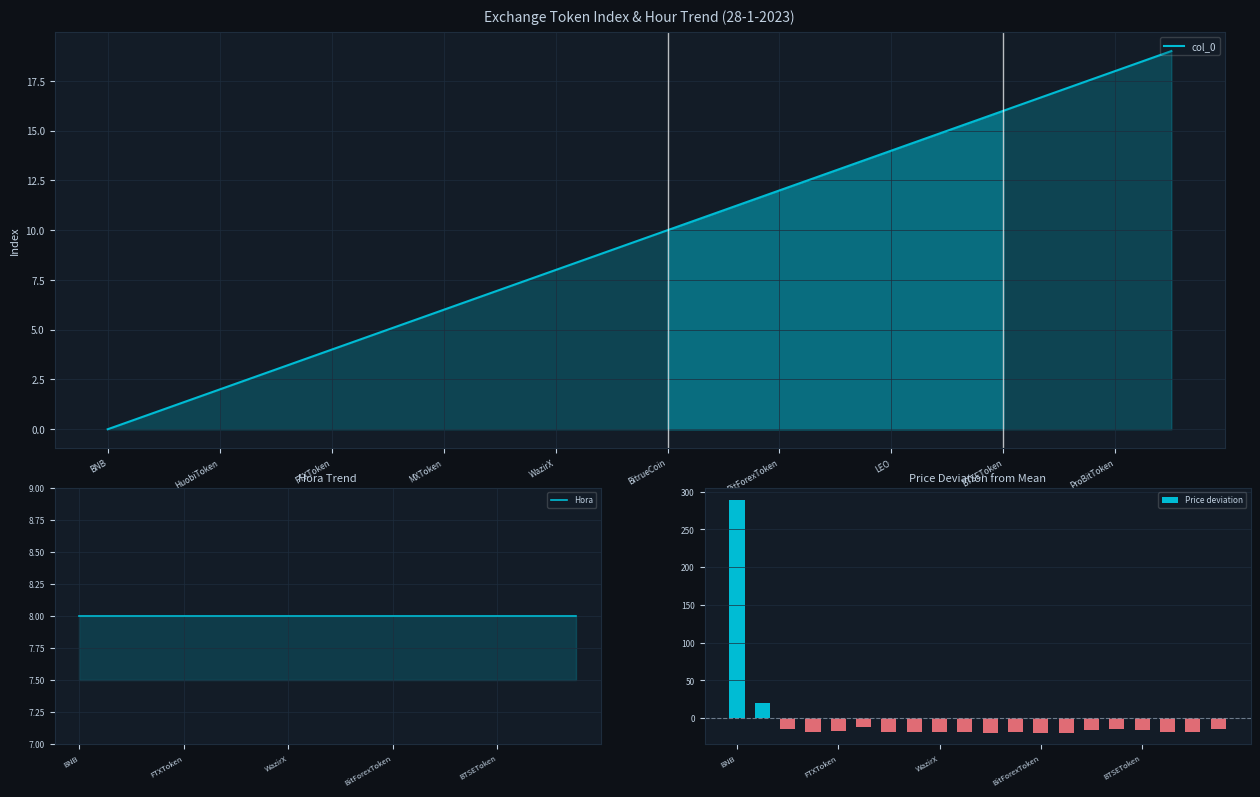

How many positive values does the col_0 series have?

19